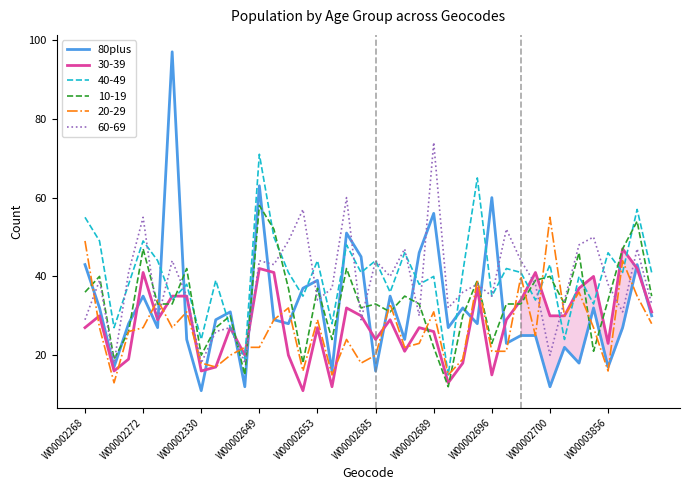

After their last crossing, which series has the higher values: 40-49 or 80plus?

40-49